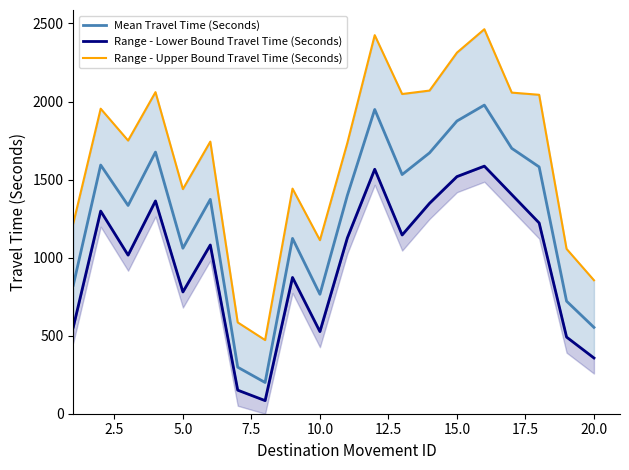

What is the sum of all Range - Lower Bound Travel Time (Seconds) values?

19491